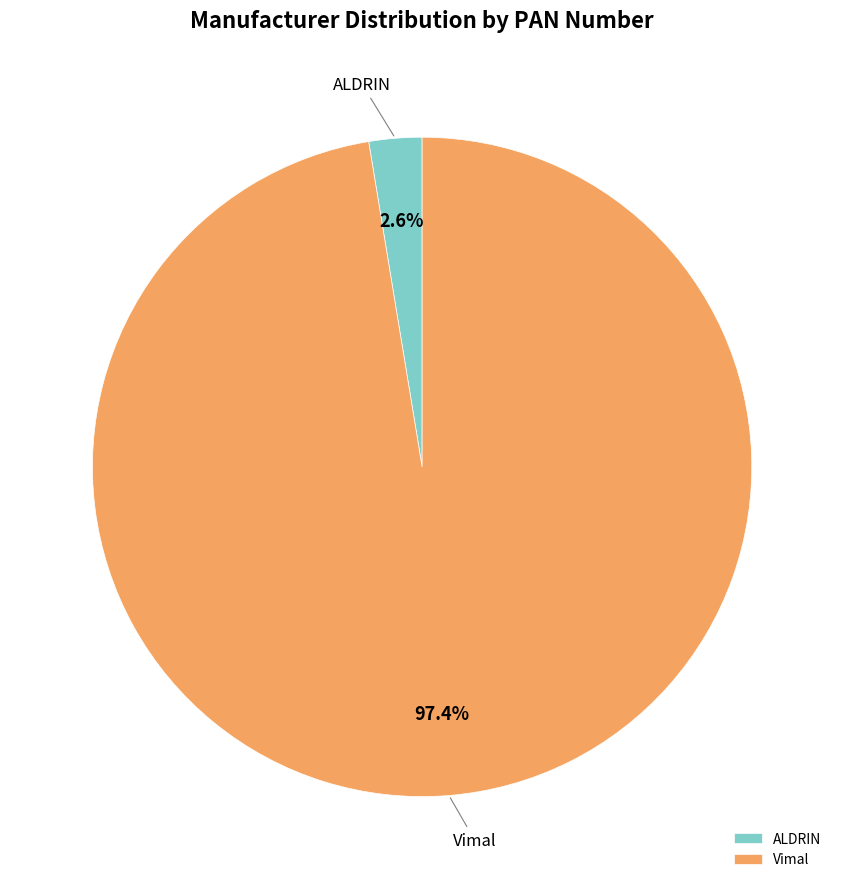

What percentage do ALDRIN and Vimal together represent?

100.0%